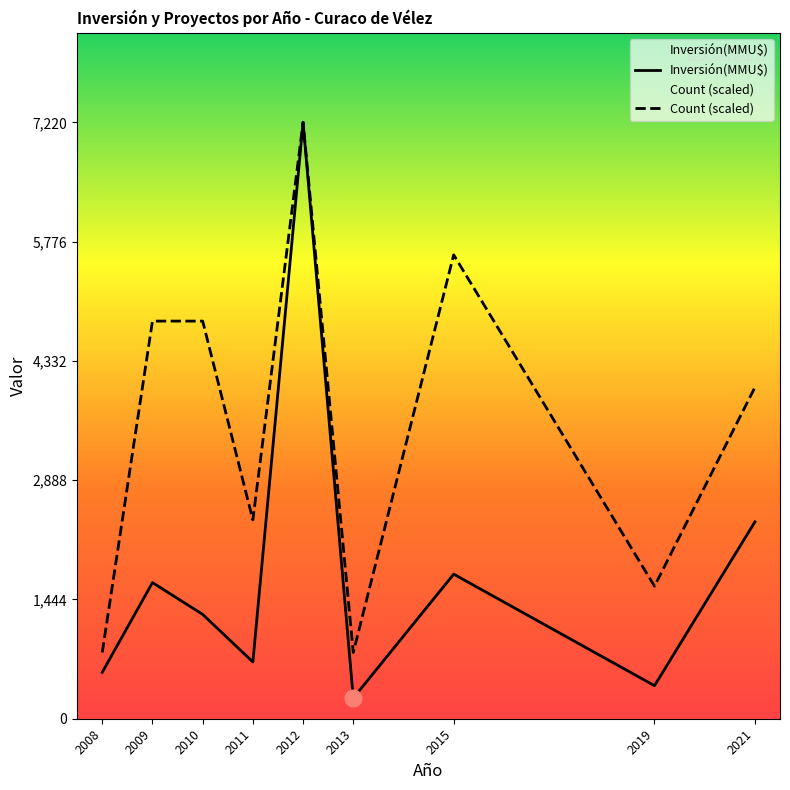

What is the difference between the maximum and minimum values in the Count (scaled) series?

6417.8